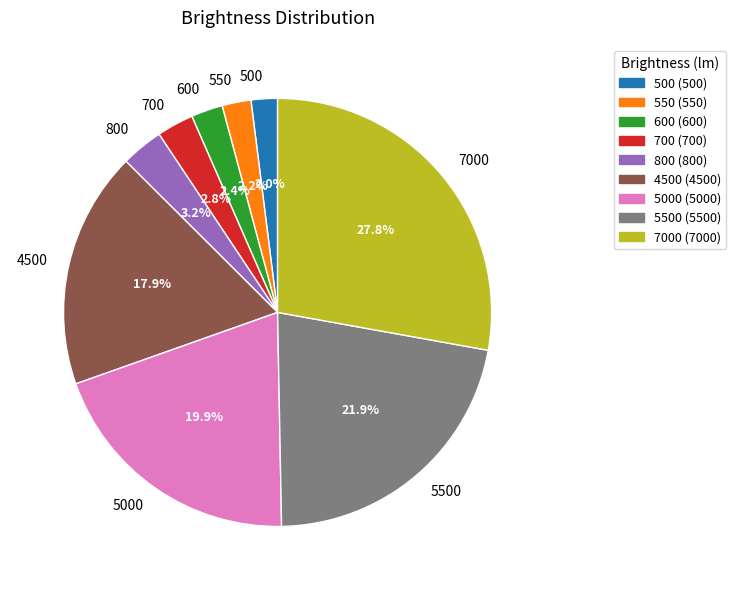

How many segments does this pie chart have?

9